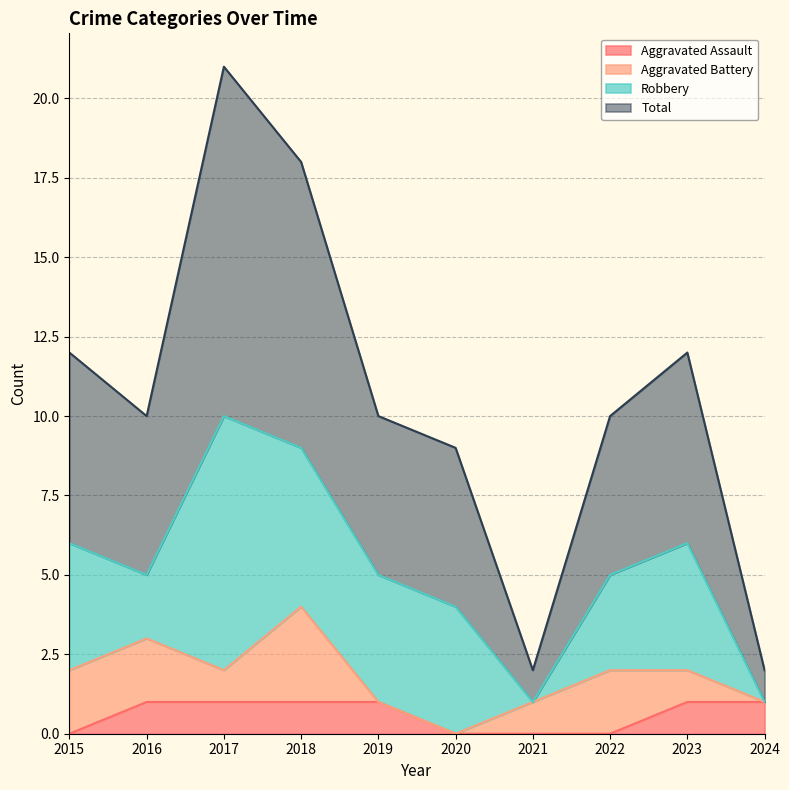

What are all the series names shown in the legend?

Aggravated Assault, Aggravated Battery, Robbery, Total